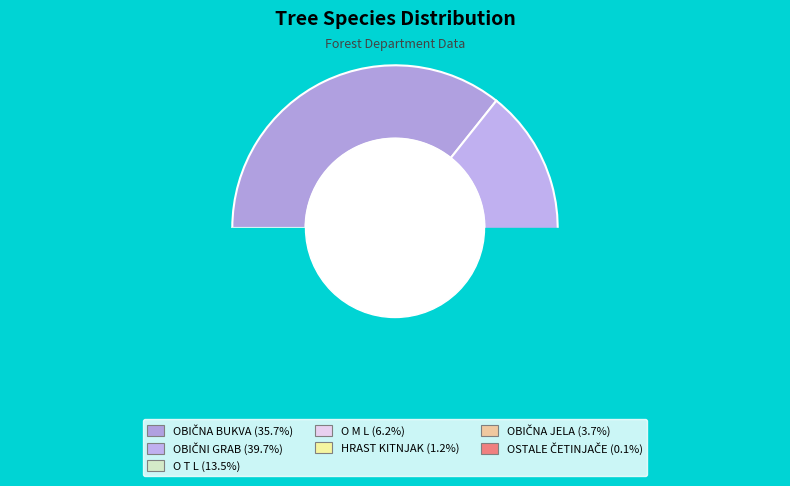

To the nearest percent, what is the average slice percentage?

14%